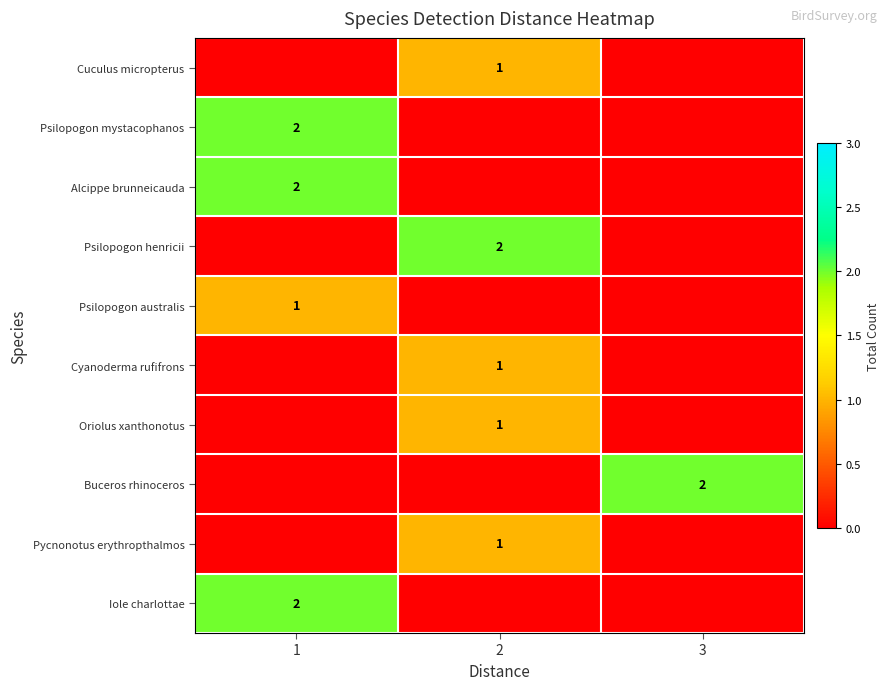

True or false: Psilopogon australis has a value of 0 at 1.

False